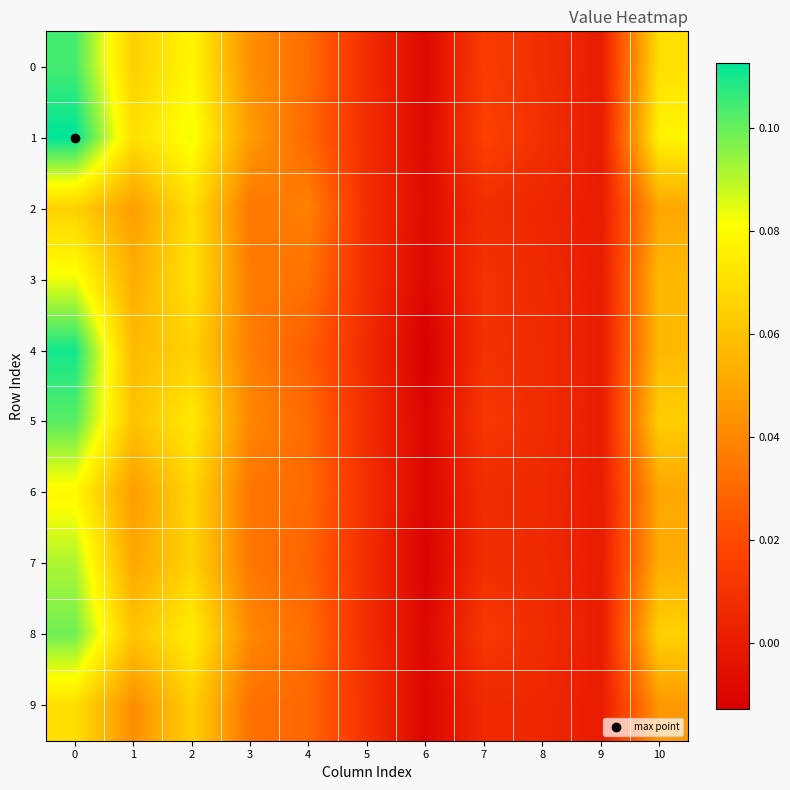

What is the maximum value shown in the chart?

0.1